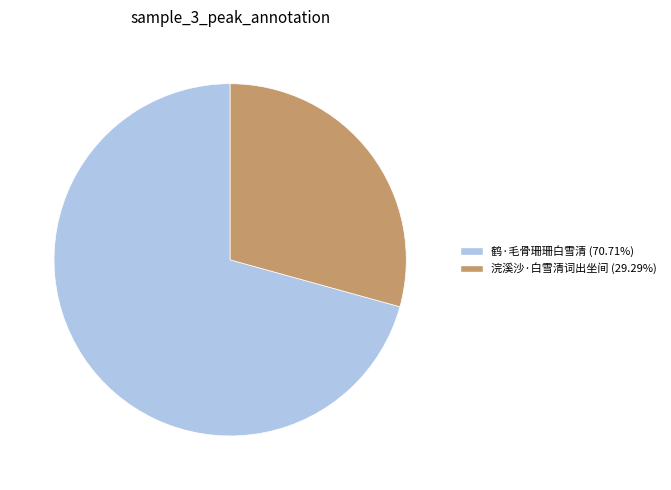

Which slice is the largest?

鹤·毛骨珊珊白雪清